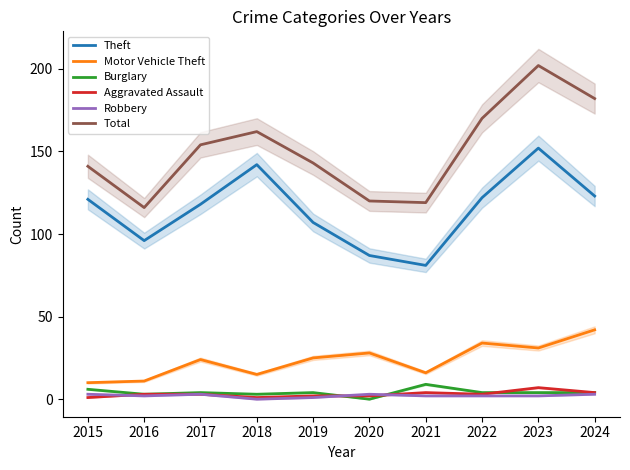

What is the value of the Aggravated Assault point at the 9th from the left?

7